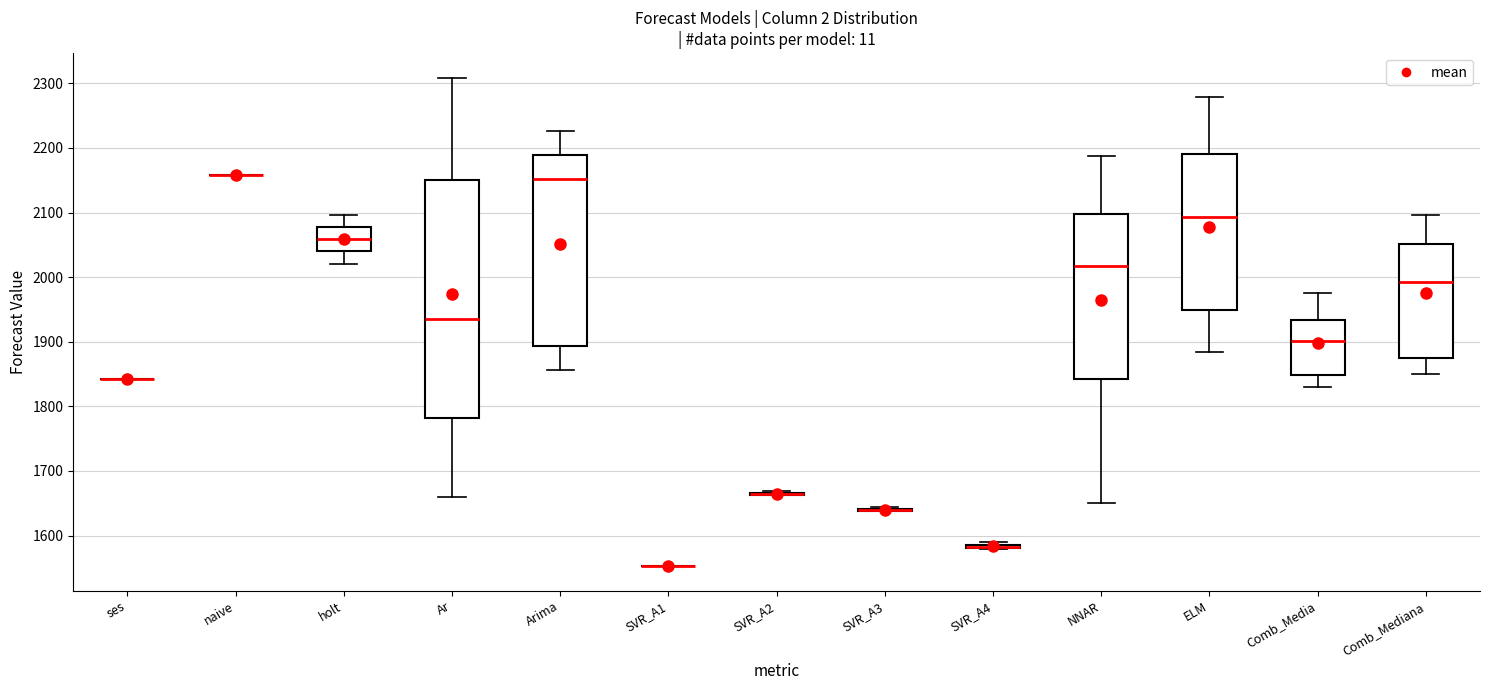

Where is the lower edge of the box for Ar on the y-axis? The values are not printed on the chart, so give them approximately, as read against the axis.

1780